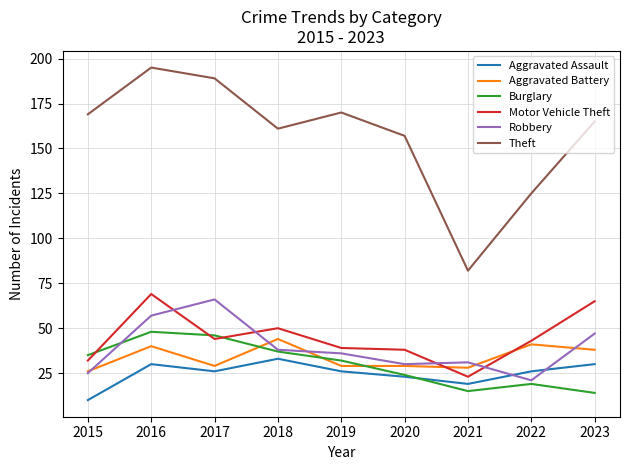

Reading left to right, list all the values displayed in this chart.

Aggravated Assault: 2015=10	2016=30	2017=26	2018=33	2019=26	2020=23	2021=19	2022=26	2023=30
Aggravated Battery: 2015=26	2016=40	2017=29	2018=44	2019=29	2020=29	2021=28	2022=41	2023=38
Burglary: 2015=35	2016=48	2017=46	2018=37	2019=32	2020=24	2021=15	2022=19	2023=14
Motor Vehicle Theft: 2015=32	2016=69	2017=44	2018=50	2019=39	2020=38	2021=23	2022=43	2023=65
Robbery: 2015=25	2016=57	2017=66	2018=38	2019=36	2020=30	2021=31	2022=21	2023=47
Theft: 2015=169	2016=195	2017=189	2018=161	2019=170	2020=157	2021=82	2022=125	2023=165